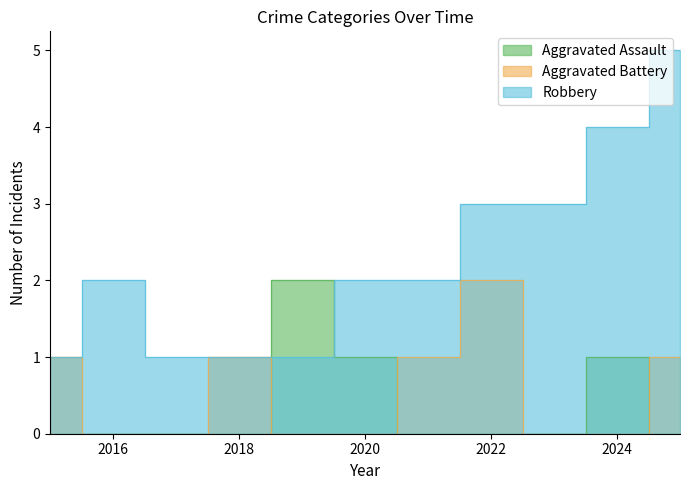

Where does the Robbery series first go above 2?

2022